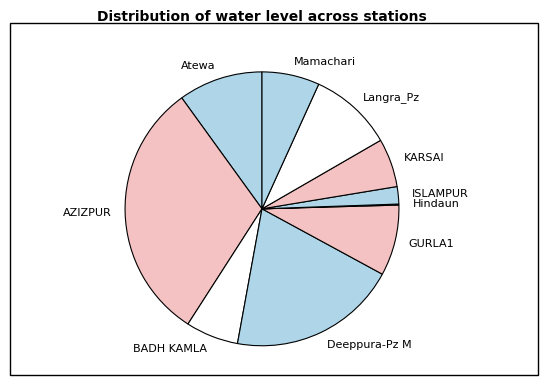

The ISLAMPUR slice represents 8% of the pie. True or false?

False